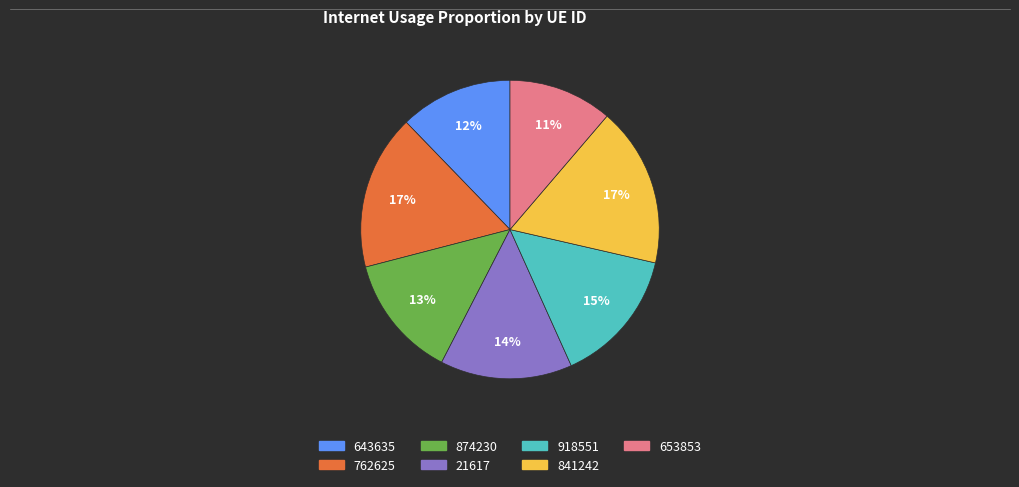

To the nearest percent, what is the average slice percentage?

14%